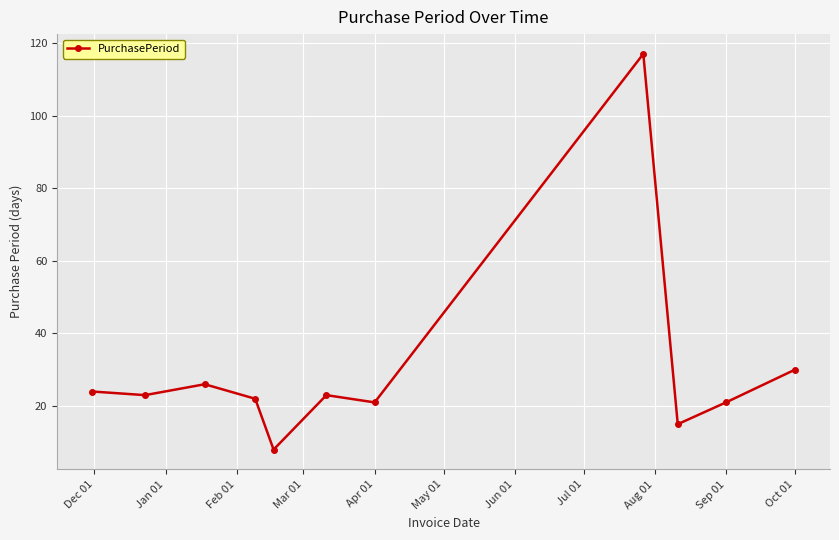

What is the value of the 3rd point from the left?

26